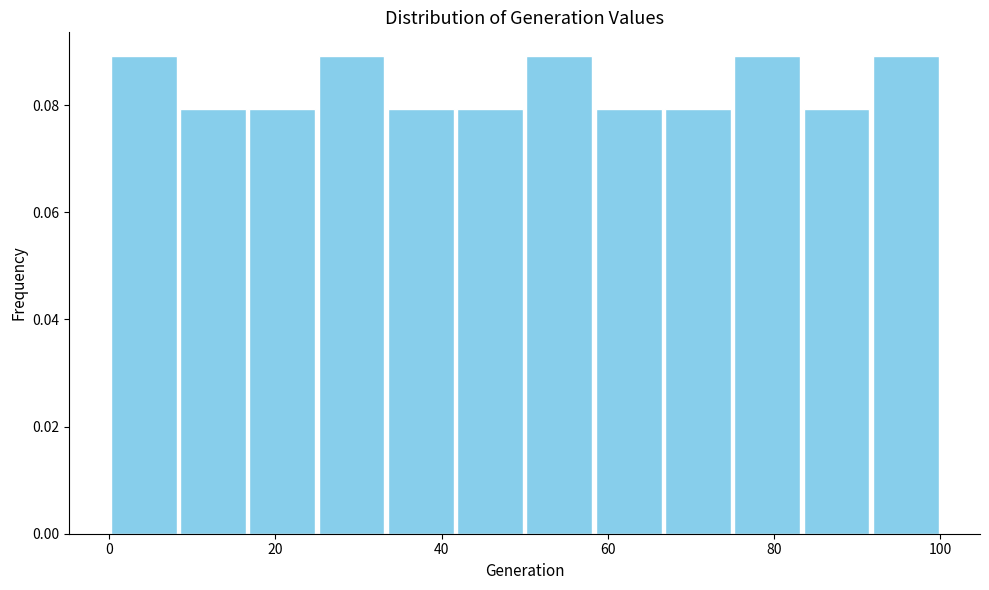

Reading left to right, list every bar in this chart as the range it spans on the x-axis followed by its height. Neither the bar edges nor the heights are printed on the chart, so give them approximately, as read against the axes.

0 to 8: 0.09
8 to 16: 0.08
16 to 26: 0.08
26 to 34: 0.09
34 to 42: 0.08
42 to 50: 0.08
50 to 58: 0.09
58 to 66: 0.08
66 to 76: 0.08
76 to 84: 0.09
84 to 92: 0.08
92 to 100: 0.09